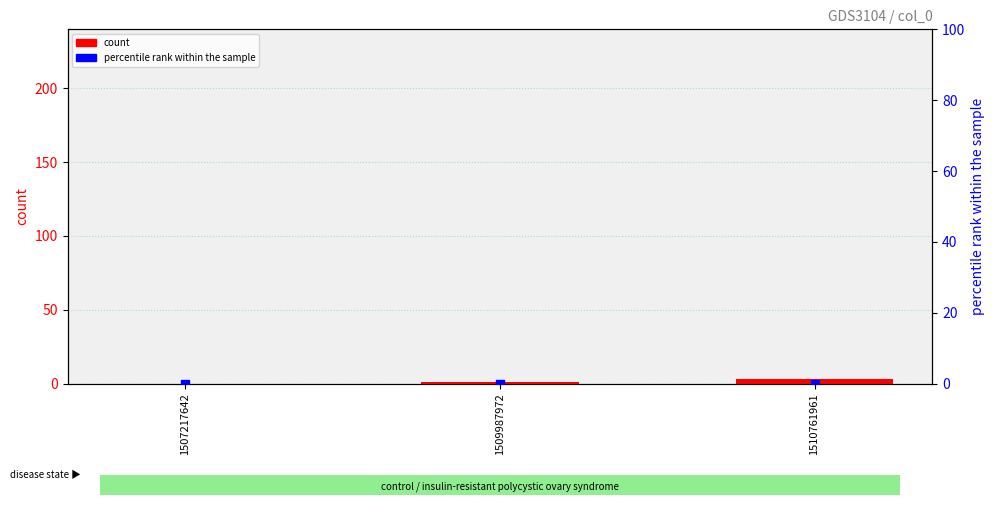

Which series reaches the maximum Y coordinate?

count